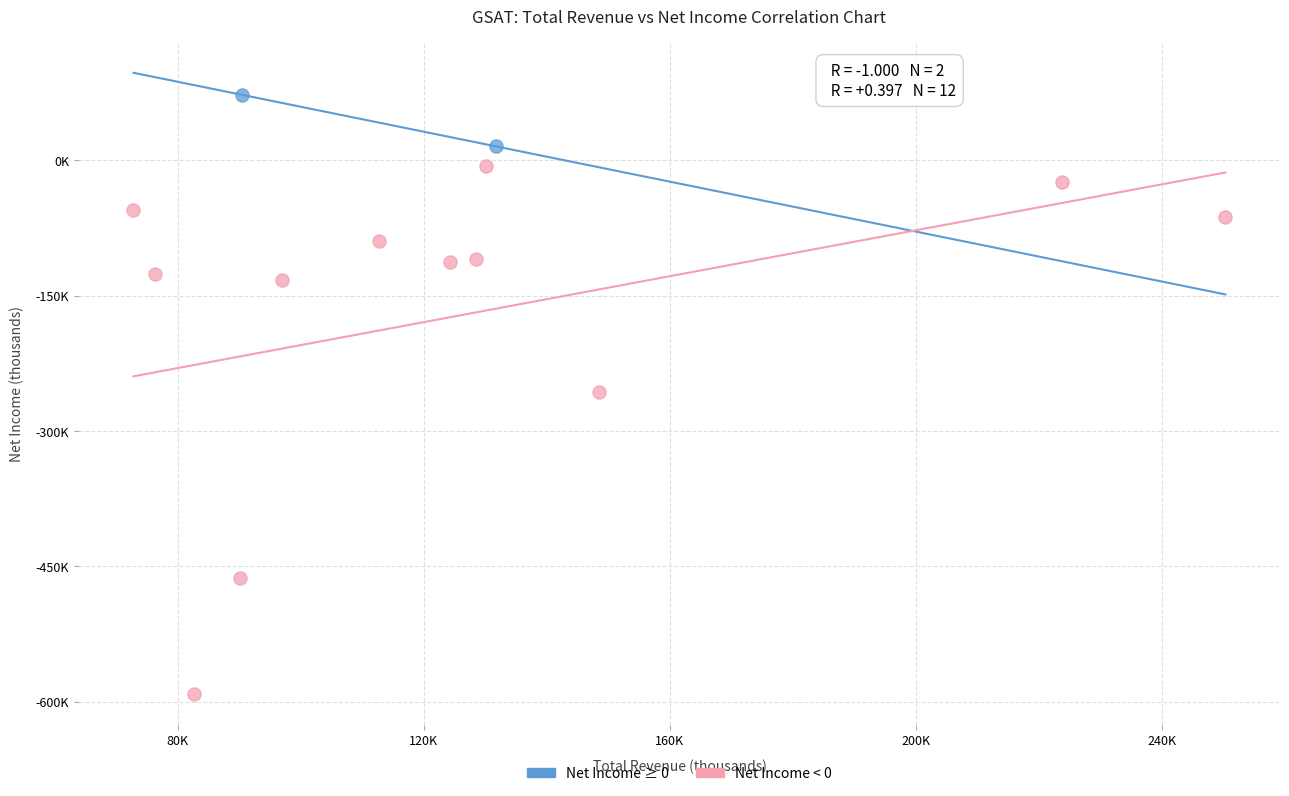

Which series reaches the maximum Y coordinate?

Net Income ≥ 0